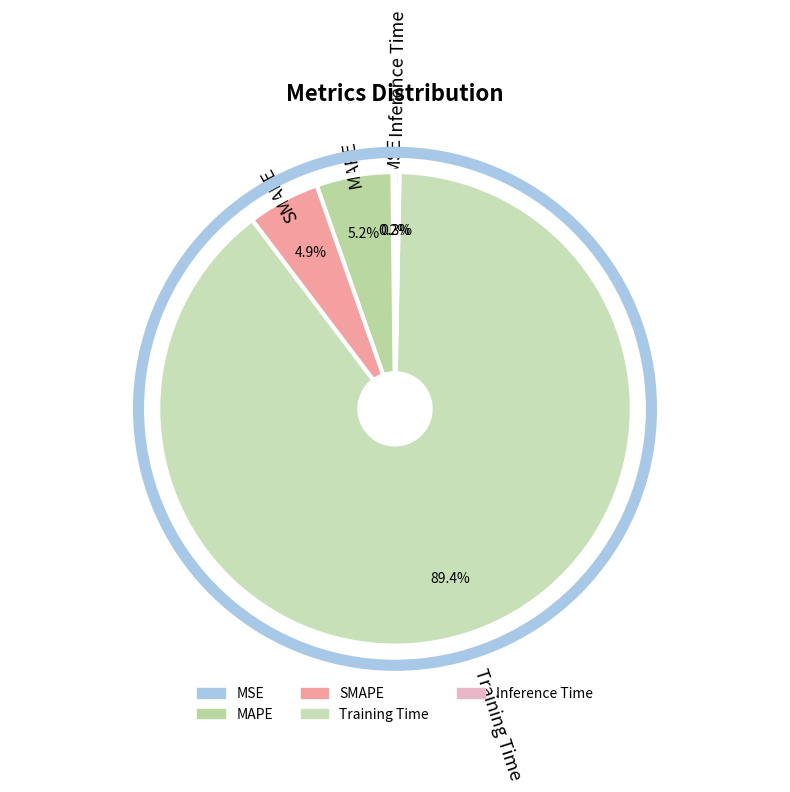

Which category has the biggest portion of the pie?

Training Time